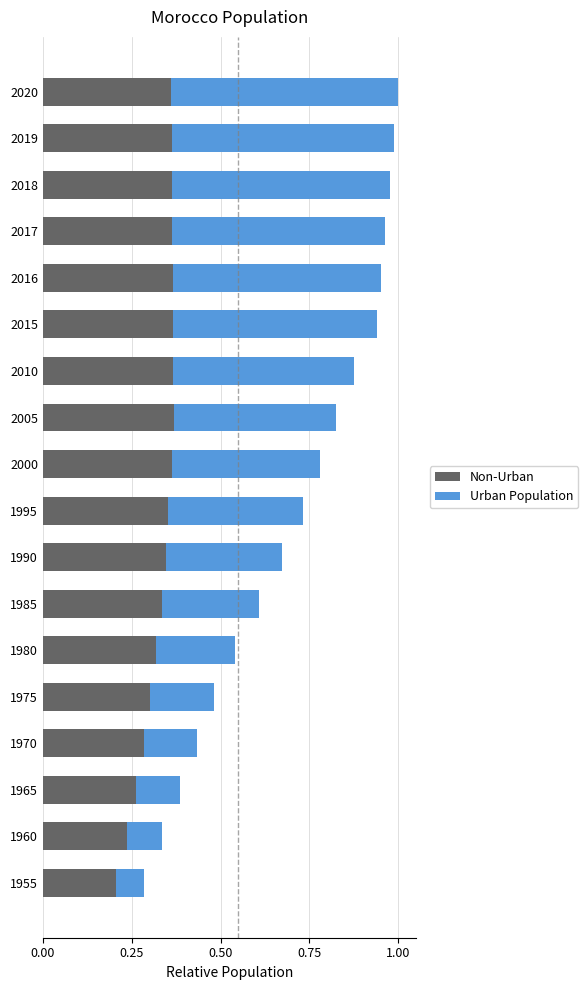

What is the total value across all series at 2020?

1.0